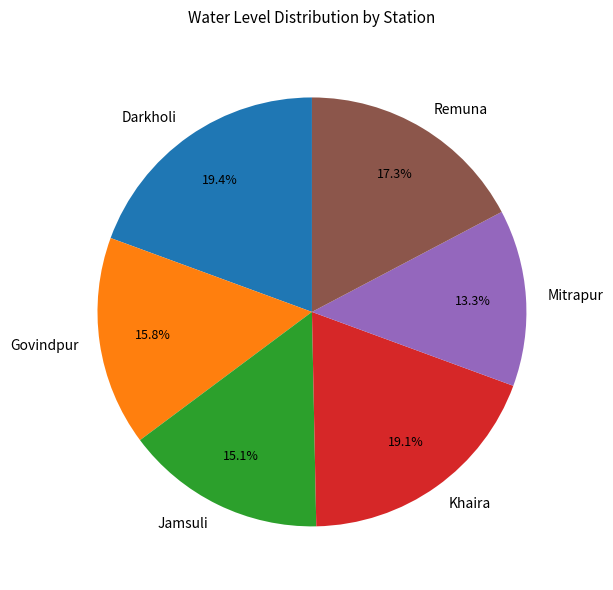

Does any single category account for the majority?

No